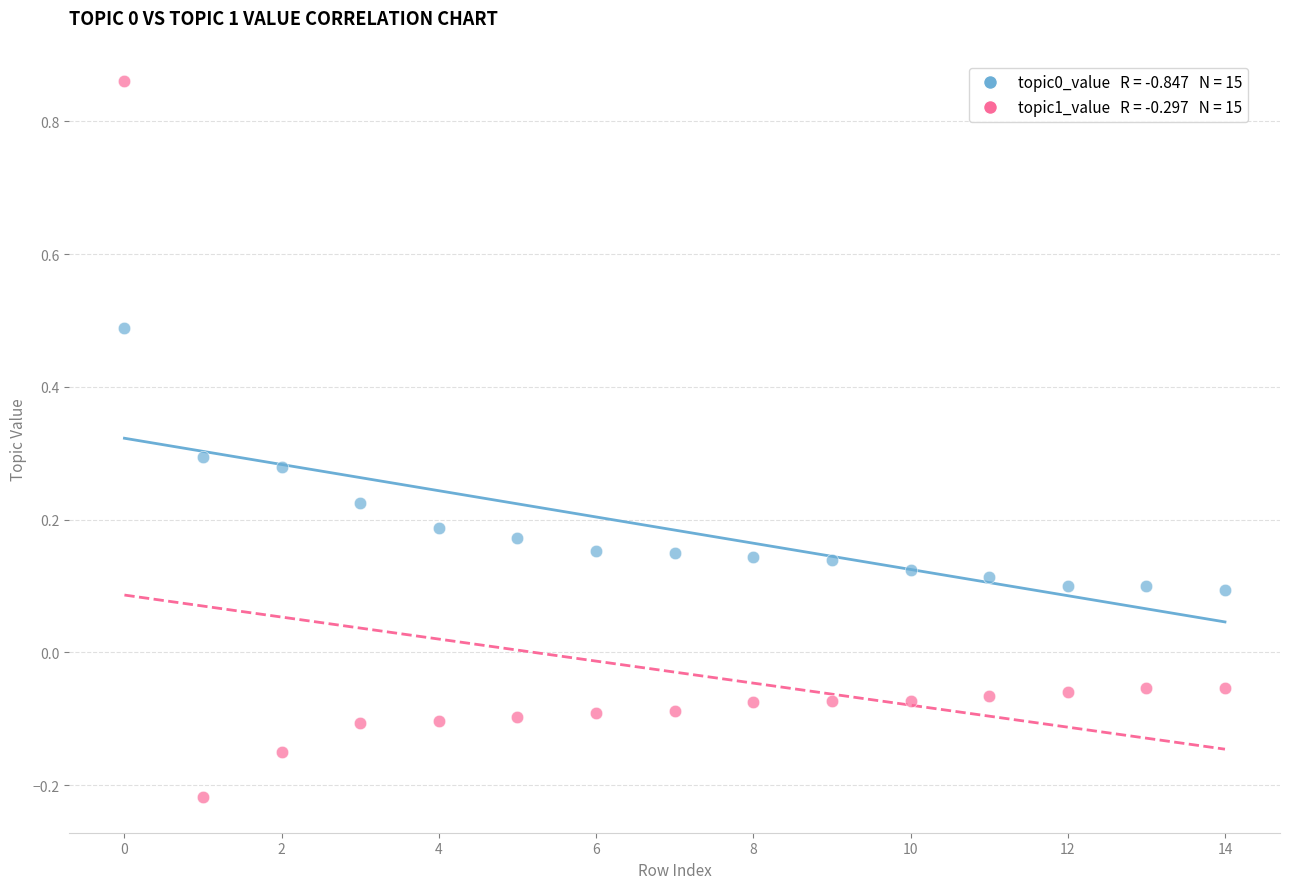

Across all data points, what is the range of Y values (max minus min)?

1.1